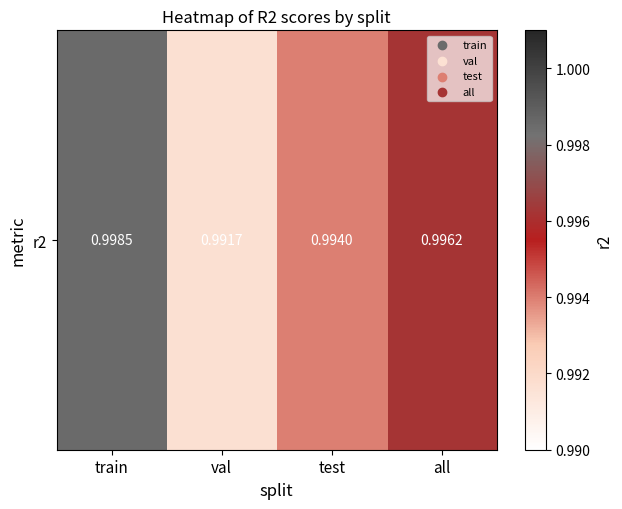

Reading left to right, transcribe all the data shown in this chart.

train=1.0	val=1.0	test=1.0	all=1.0